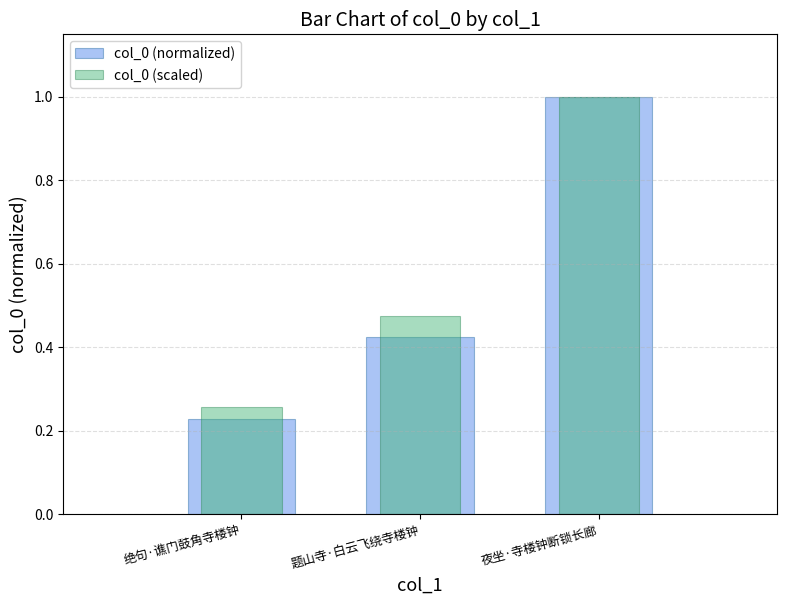

What position from the left is 绝句·谯门鼓角寺楼钟?

1